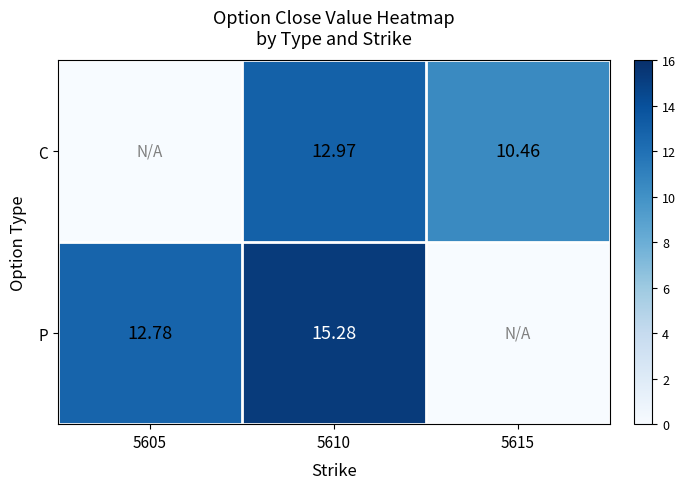

At how many categories does at least one series exceed 0?

3